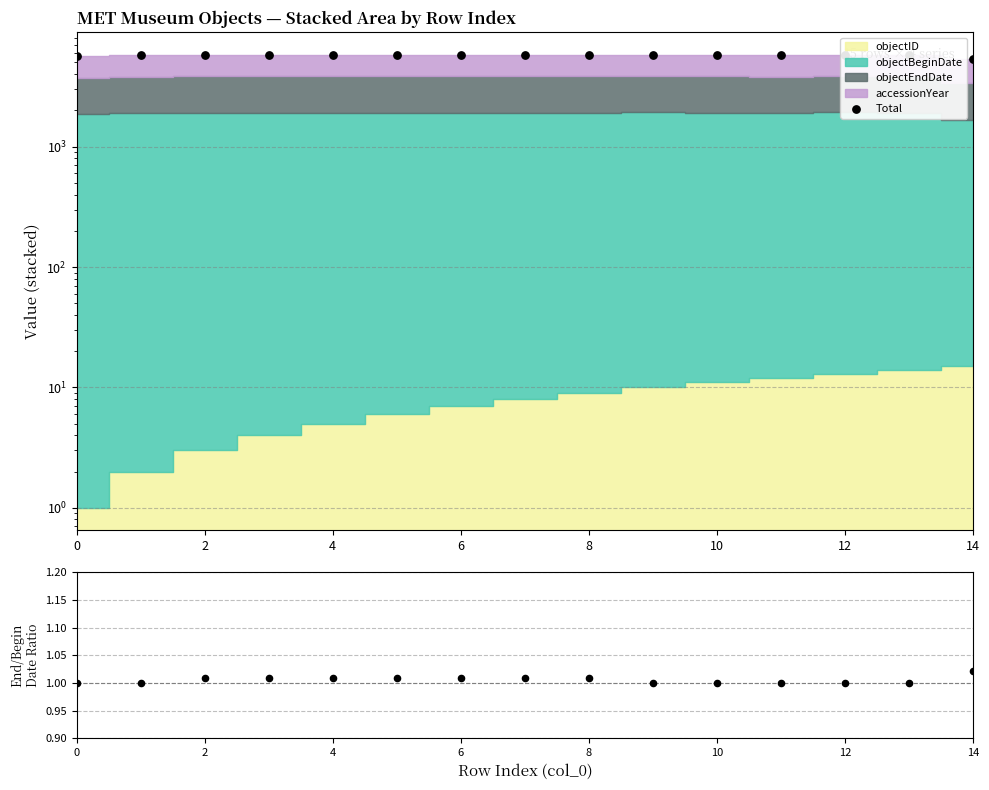

At how many categories does at least one series exceed 5612?

14